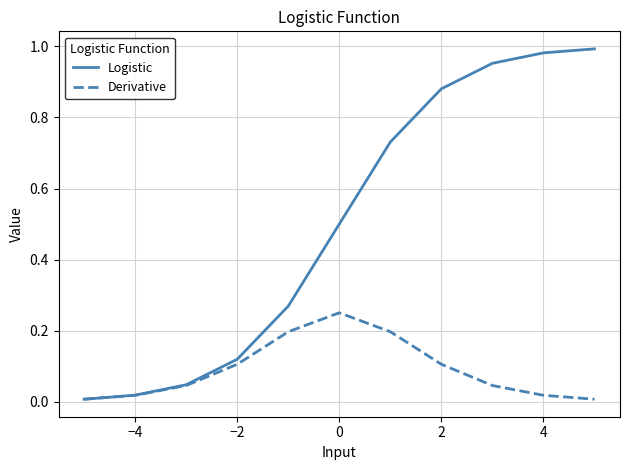

How many lines are shown in the chart?

2